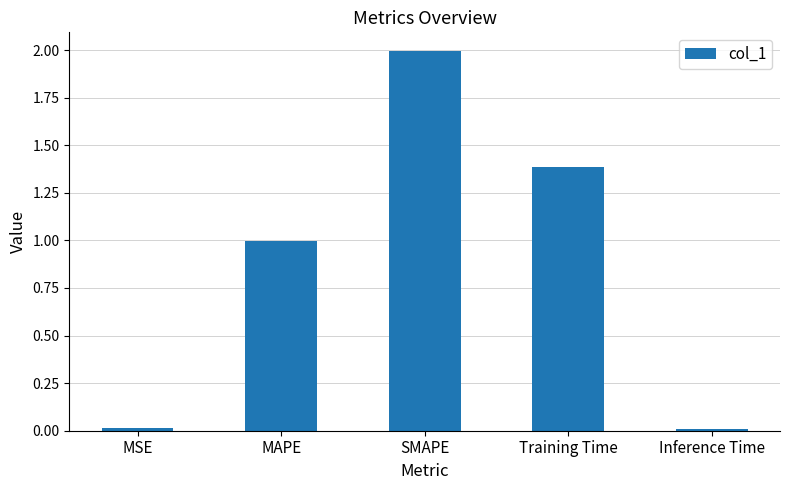

Which has a higher value, MSE or Training Time?

Training Time